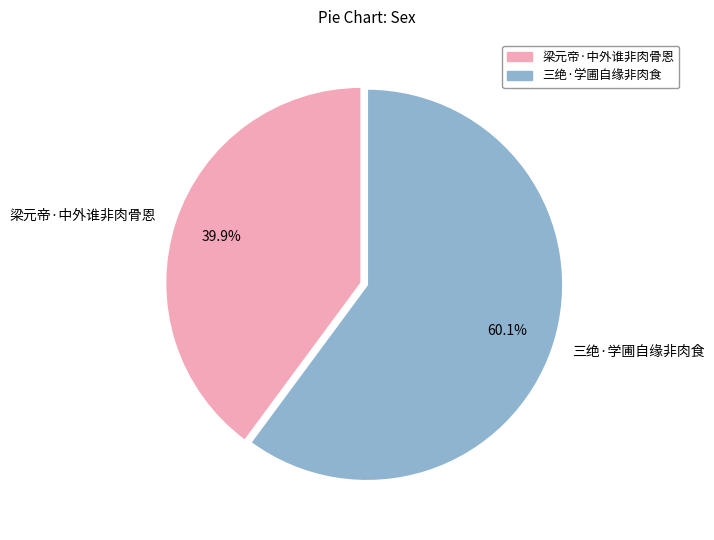

To the nearest percent, what percentage of the pie is 三绝·学圃自缘非肉食?

60%